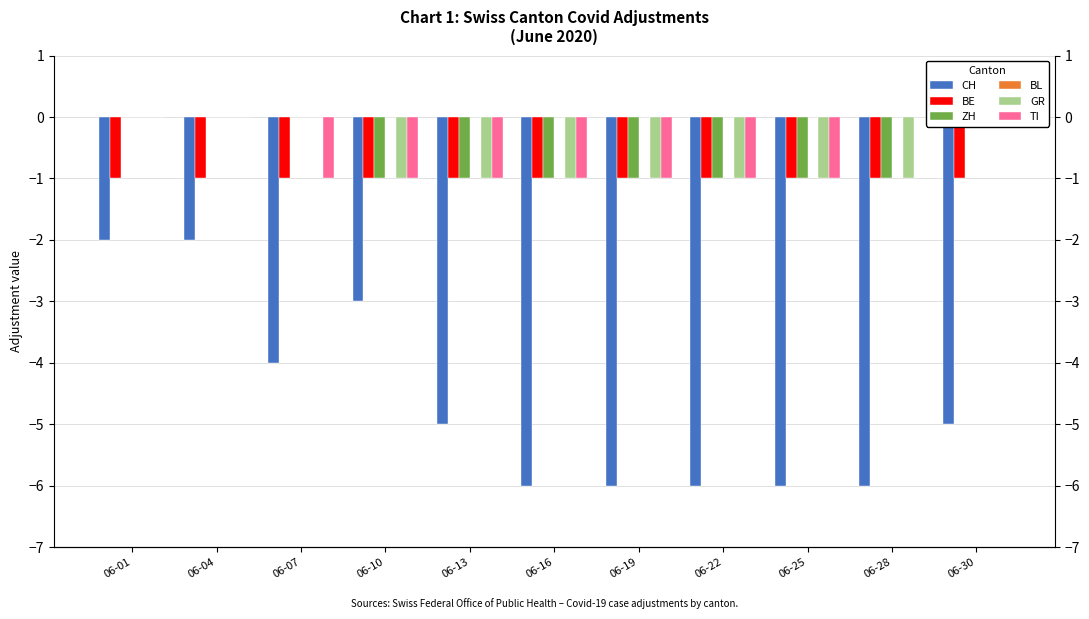

Reading left to right, extract all data points from this chart.

CH: -2	-2	-4	-3	-5	-6	-6	-6	-6	-6	-5
BE: -1	-1	-1	-1	-1	-1	-1	-1	-1	-1	-1
ZH: 0	0	0	-1	-1	-1	-1	-1	-1	-1	0
BL: 0	0	0	0	0	0	0	0	0	0	0
GR: 0	0	0	-1	-1	-1	-1	-1	-1	-1	0
TI: 0	0	-1	-1	-1	-1	-1	-1	-1	0	0